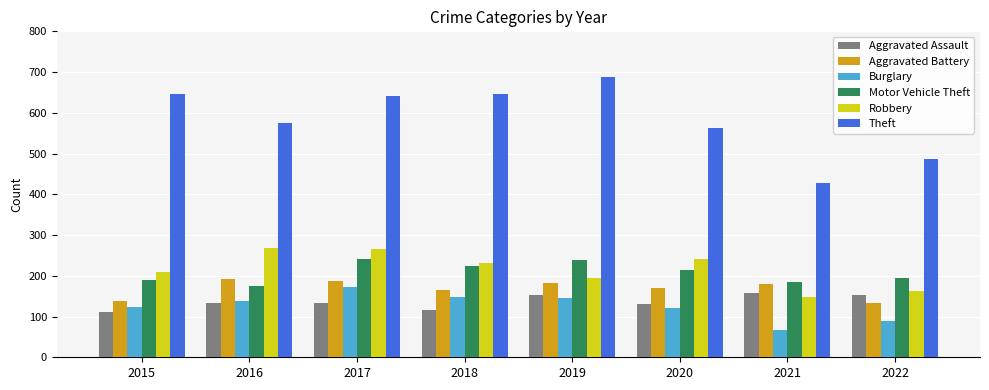

Which category has the lowest value in the Theft series?

2021